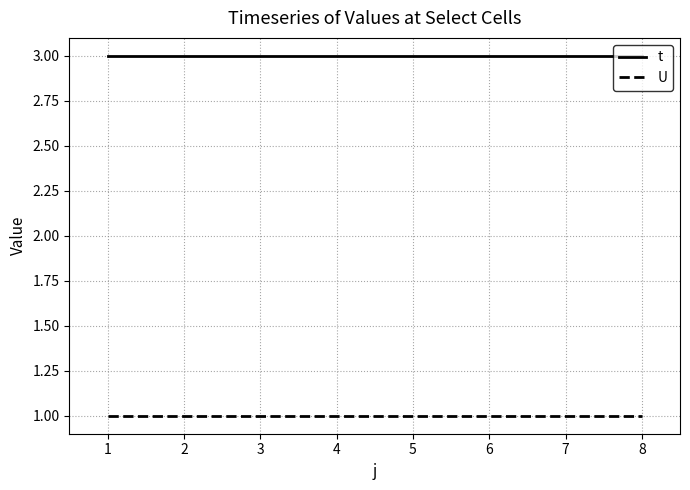

What is the smallest value displayed?

1